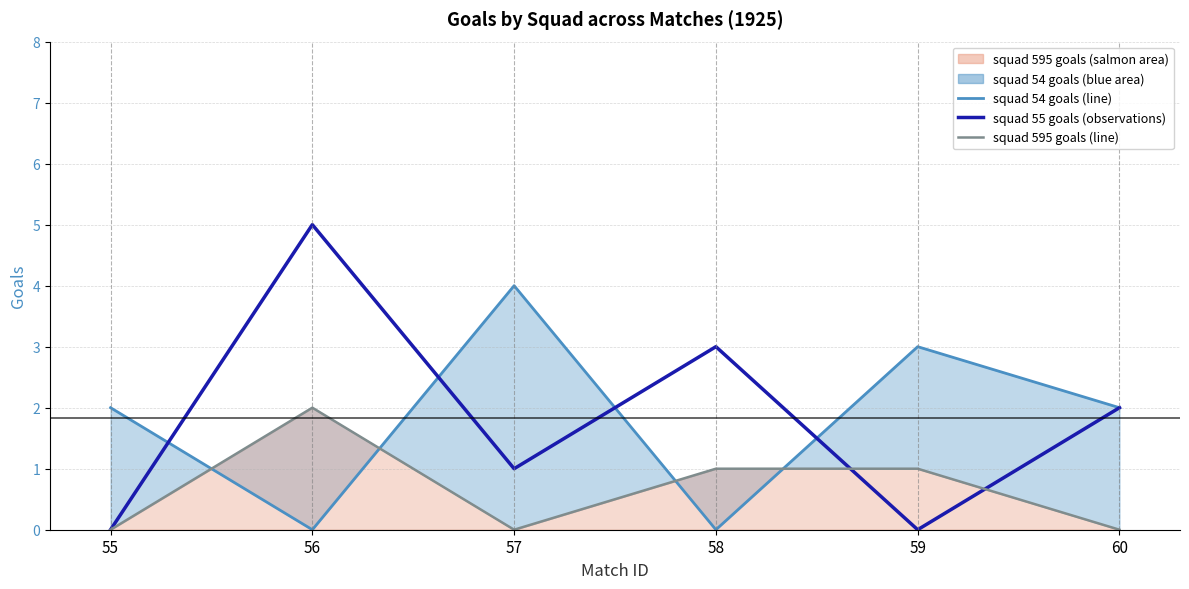

True or false: squad_595_goals_line has more than 1 interior local peaks.

False